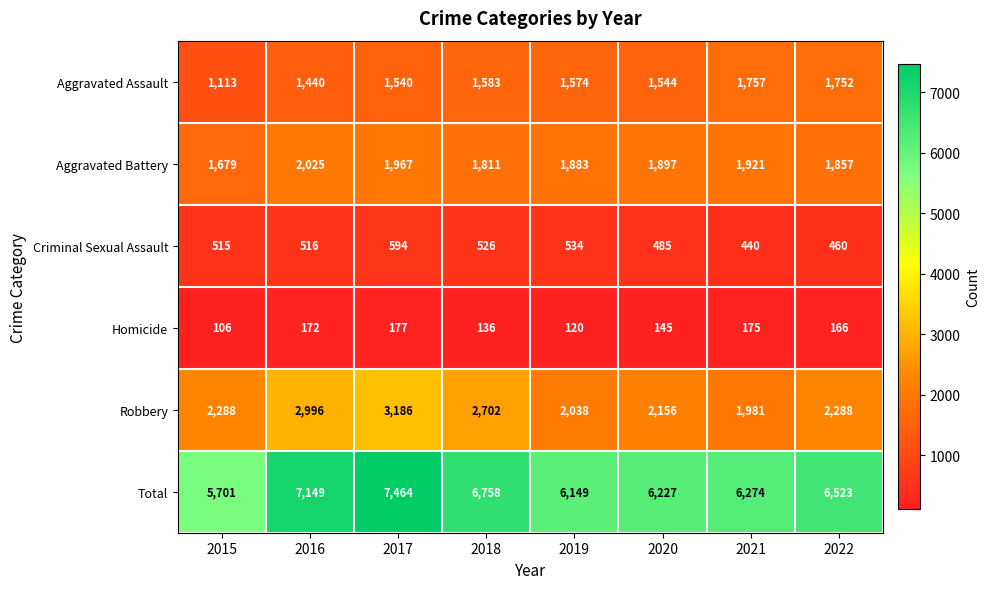

At which label does Aggravated Battery first exceed 1897?

2016